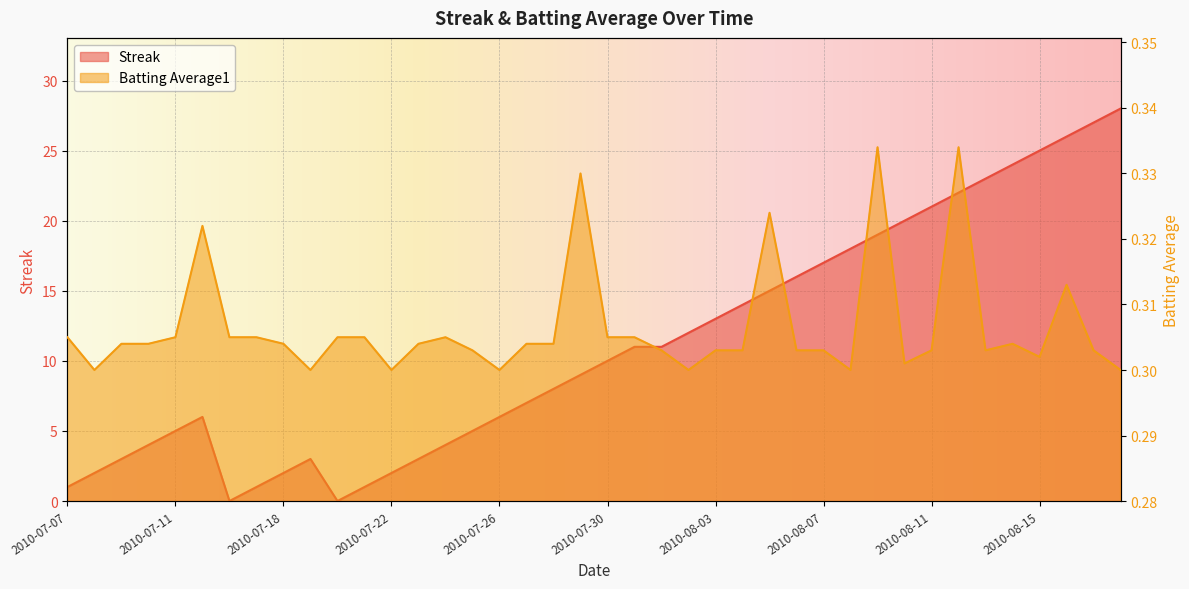

At which label is Streak closest to 14?

2010-08-04